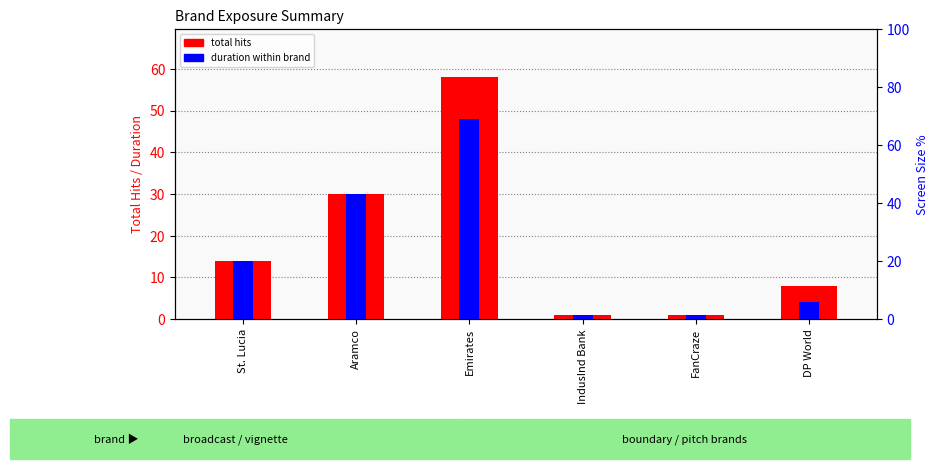

What is the value of the duration within brand bar at the 4th from the left?

1